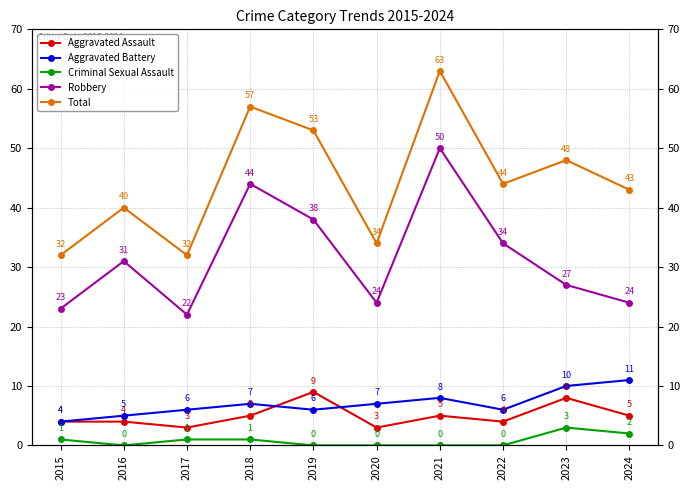

Is it true that Robbery equals 40 at 2024?

False